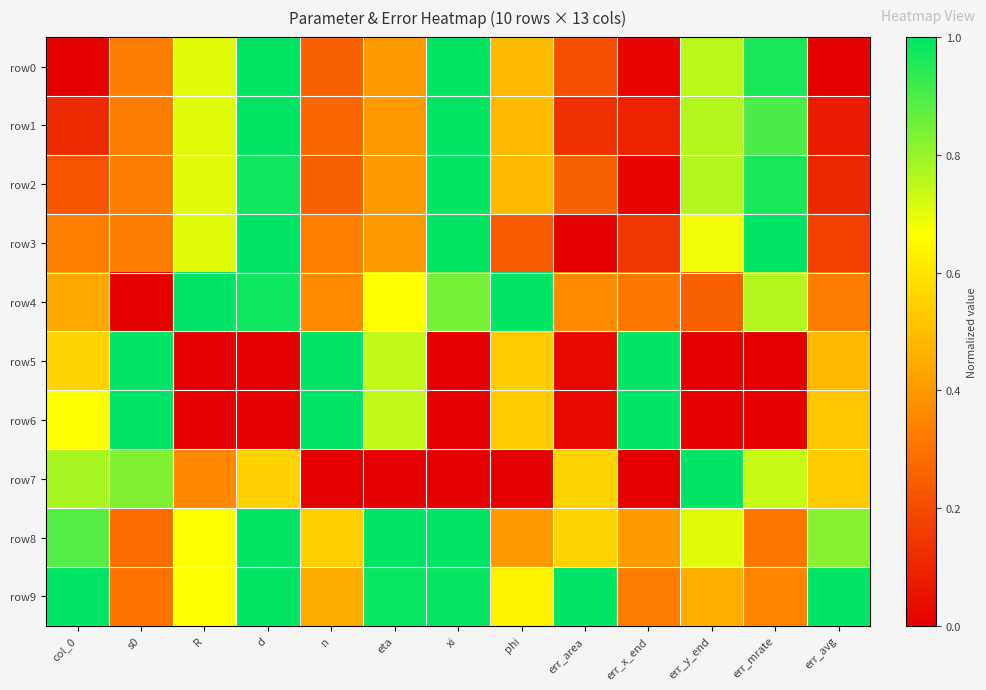

Which series changed the most between R and phi?

row5